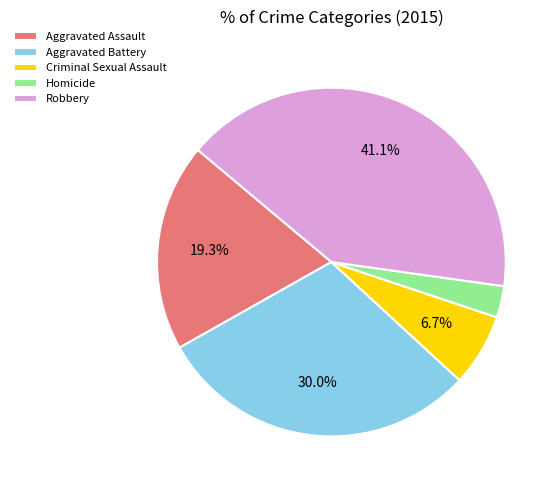

Is there any slice that represents more than half of the pie?

No